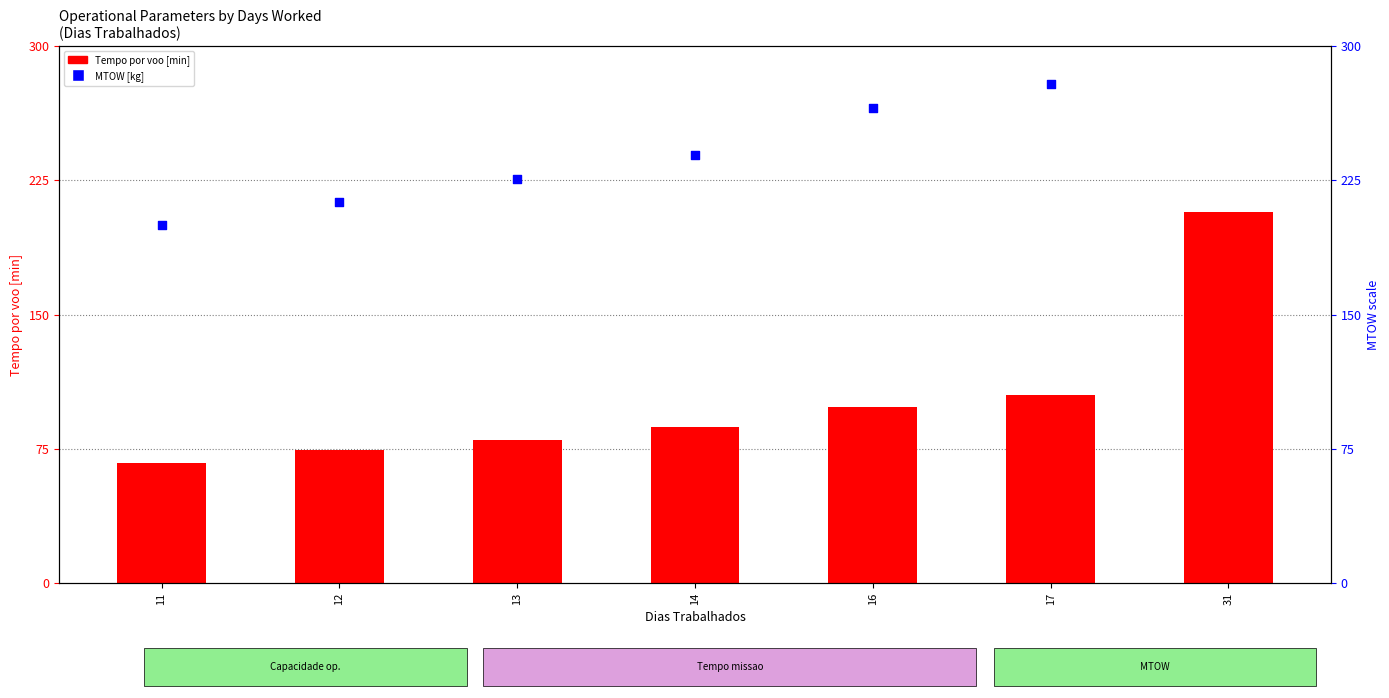

What are all the series names shown in the legend?

Tempo por voo [min], MTOW [kg] (normalized)